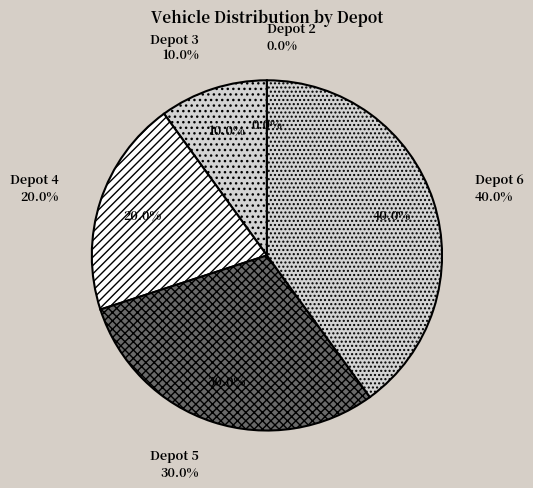

Does Depot 4 account for over 50% of the chart?

No